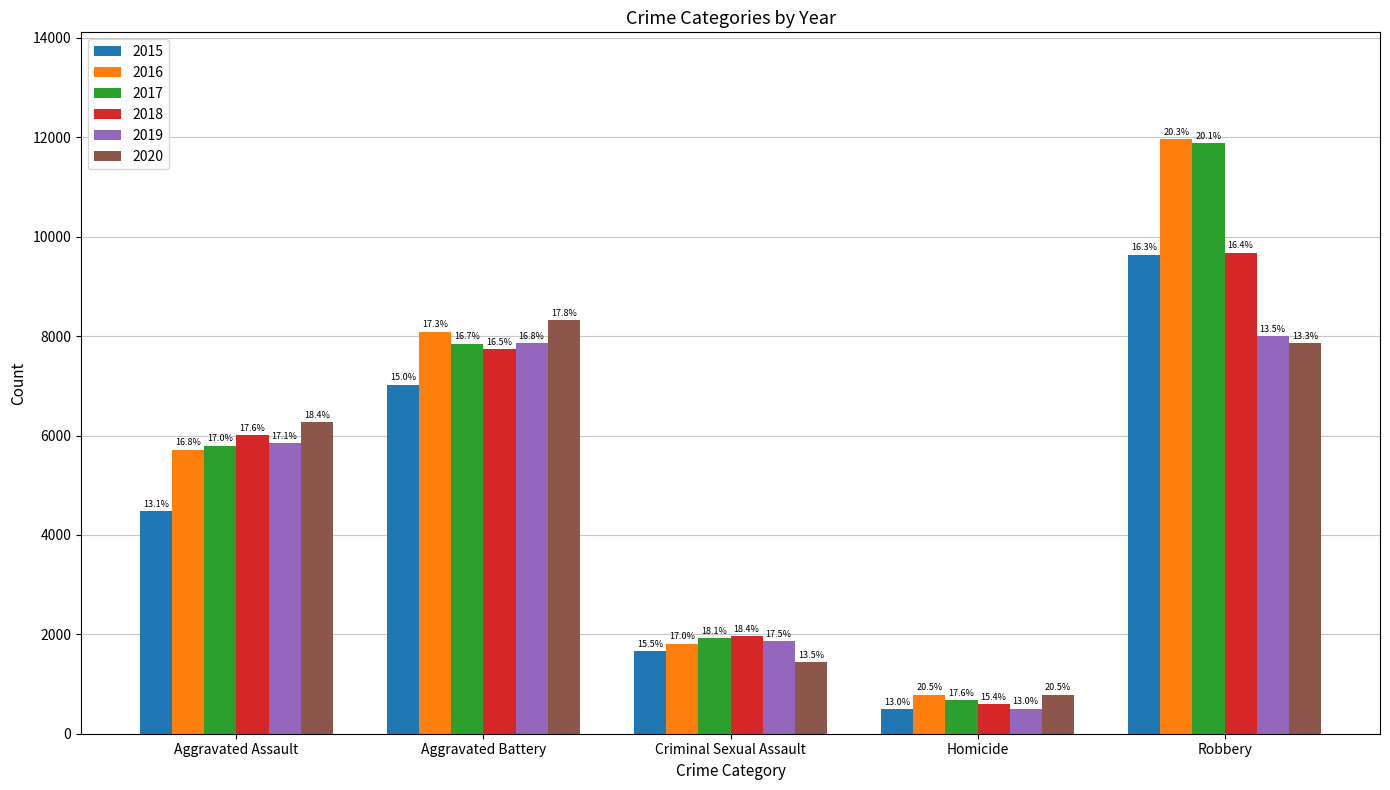

What are all the series names shown in the legend?

2015, 2016, 2017, 2018, 2019, 2020